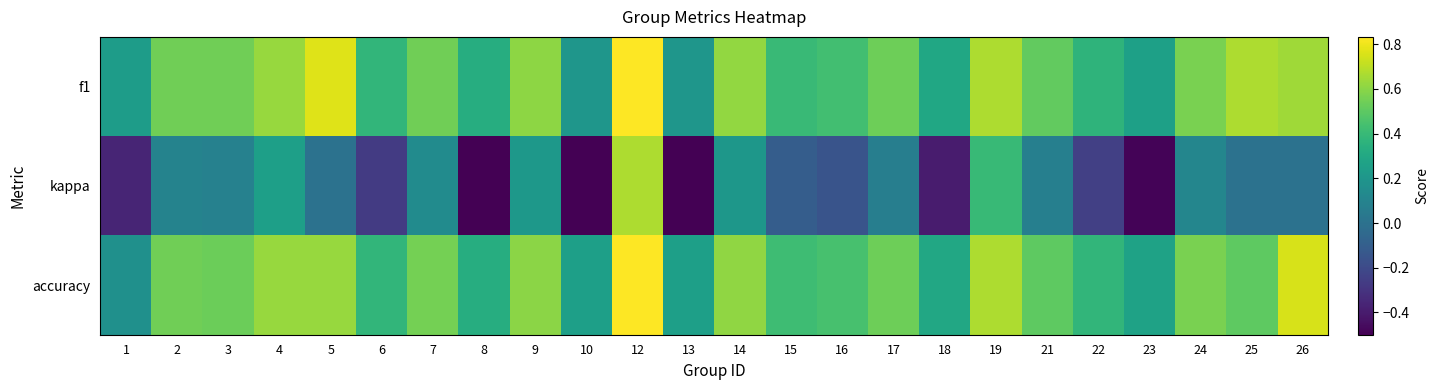

Reading right to left, list all the values displayed in this chart.

f1: 26=0.6	25=0.7	24=0.6	23=0.3	22=0.4	21=0.5	19=0.7	18=0.3	17=0.5	16=0.4	15=0.4	14=0.6	13=0.2	12=0.8	10=0.2	9=0.6	8=0.3	7=0.5	6=0.4	5=0.8	4=0.6	3=0.5	2=0.5	1=0.2
kappa: 26=0.0	25=0.0	24=0.1	23=-0.5	22=-0.2	21=0.1	19=0.4	18=-0.4	17=0.1	16=-0.2	15=-0.1	14=0.2	13=-0.5	12=0.7	10=-0.5	9=0.2	8=-0.5	7=0.1	6=-0.3	5=0.0	4=0.2	3=0.1	2=0.1	1=-0.4
accuracy: 26=0.8	25=0.5	24=0.6	23=0.3	22=0.4	21=0.5	19=0.7	18=0.3	17=0.5	16=0.4	15=0.4	14=0.6	13=0.2	12=0.8	10=0.2	9=0.6	8=0.3	7=0.6	6=0.4	5=0.6	4=0.6	3=0.5	2=0.5	1=0.2